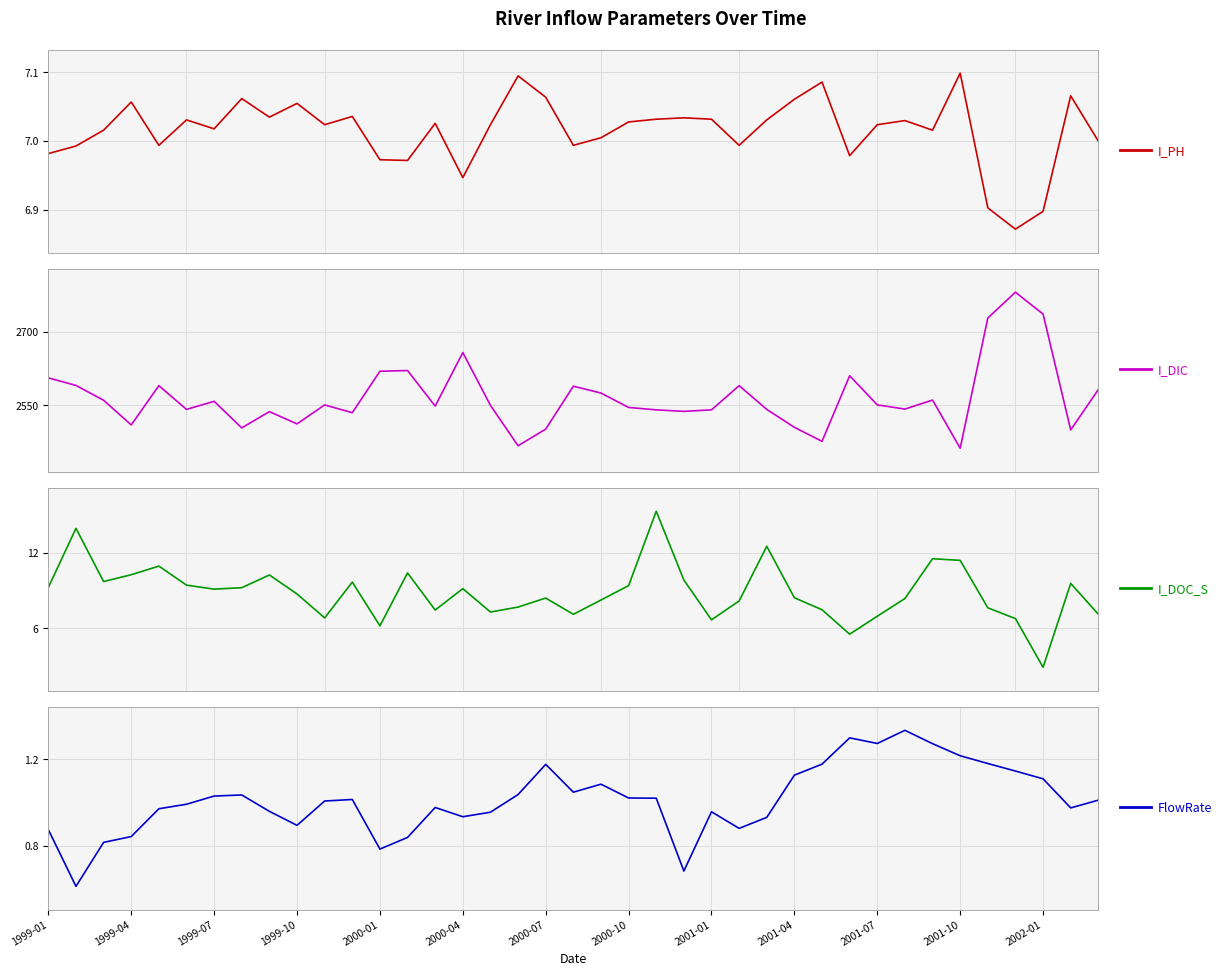

What is the minimum value for I_DIC?

2462.4